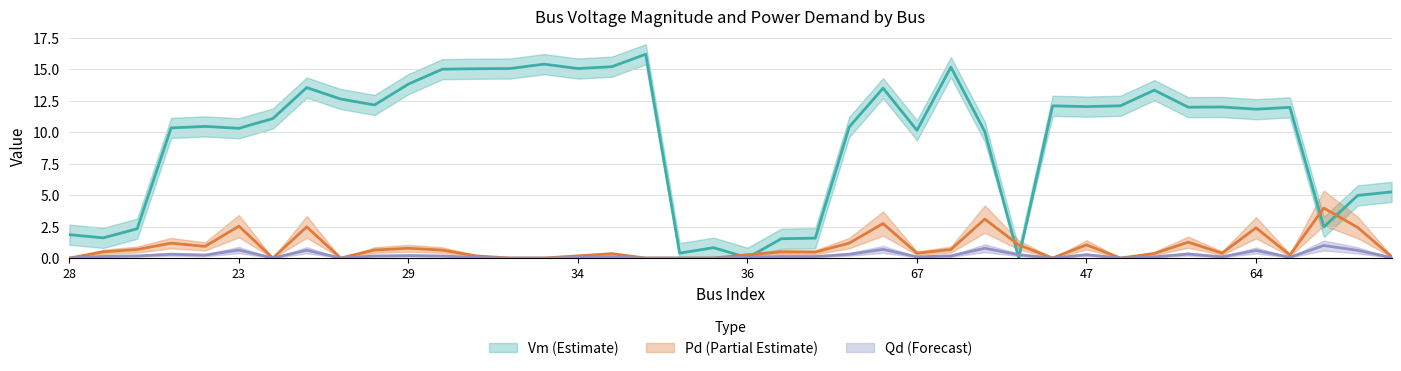

What is the label of the 22nd point from the left?

53